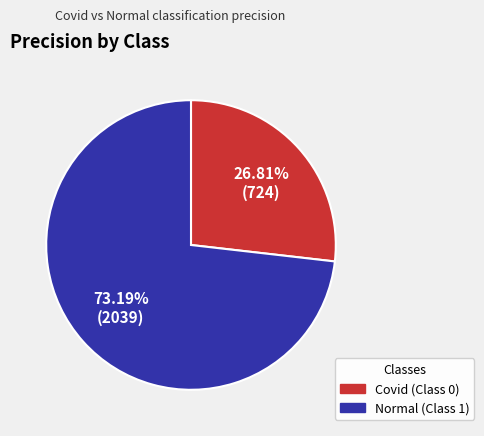

Between Normal (Class 1) and Covid (Class 0), which is larger?

Normal (Class 1)